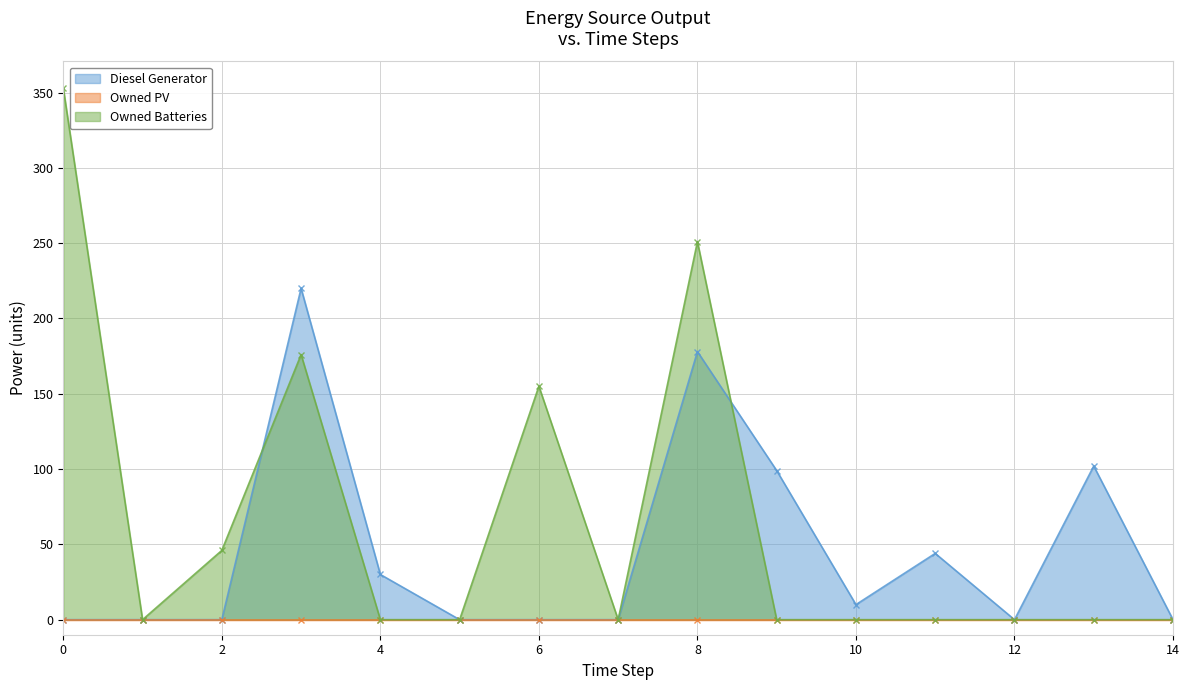

What is the maximum value for Owned Batteries?

353